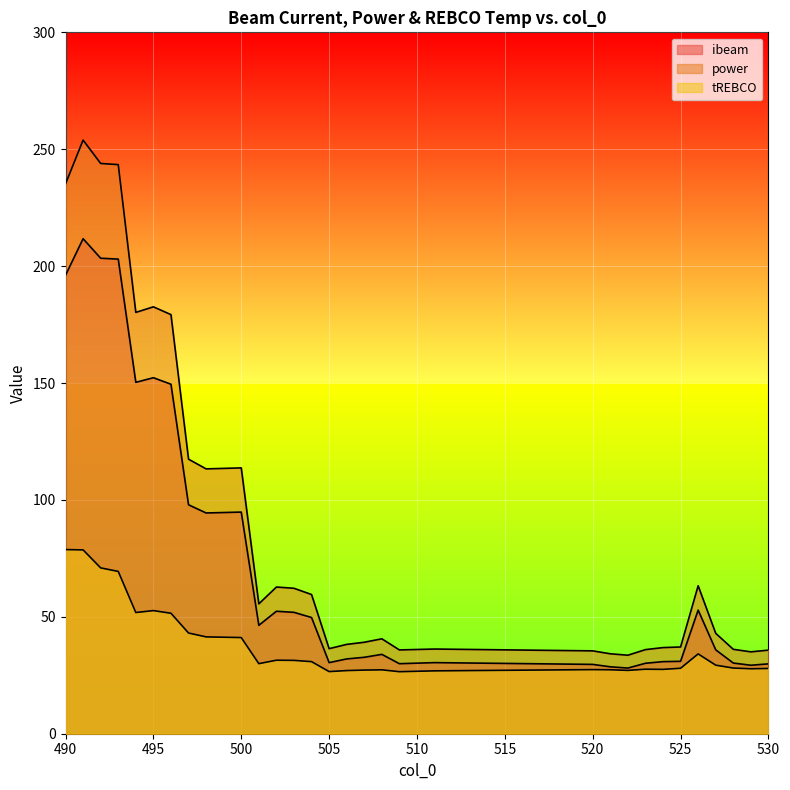

True or false: power and tREBCO intersect in this chart.

False